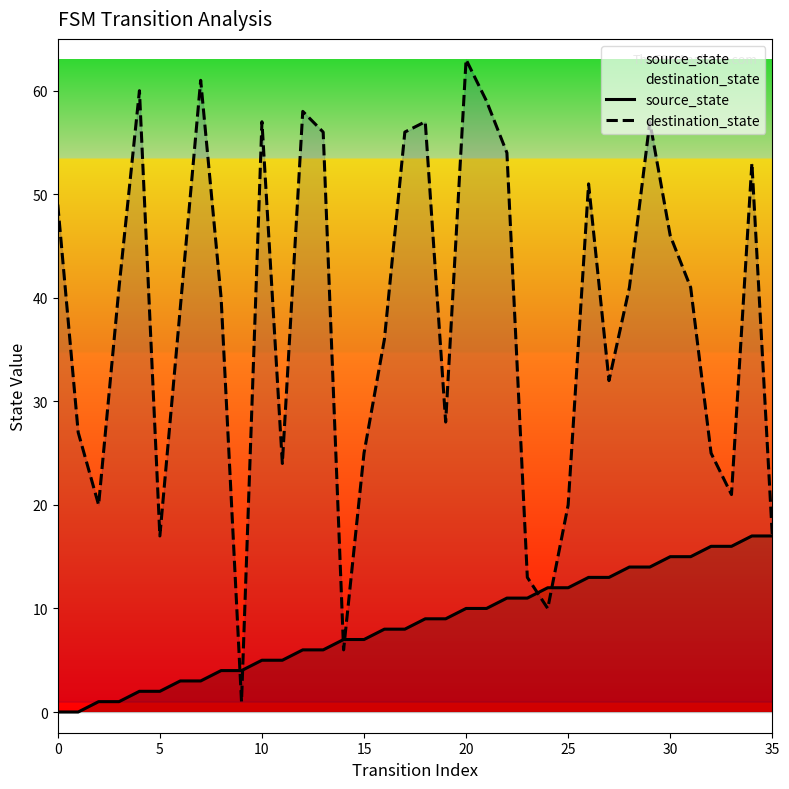

Which series has the largest Y range (max minus min)?

destination_state